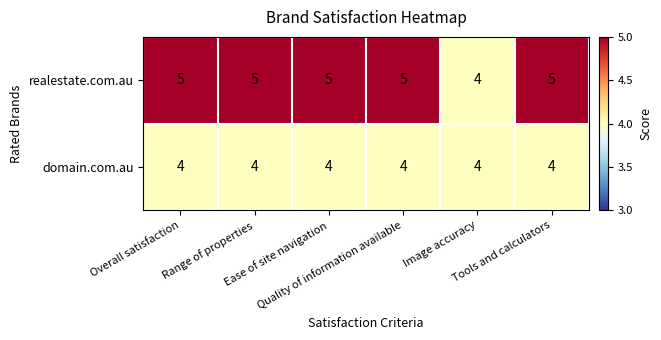

How many realestate.com.au values are between 5 and 6?

5